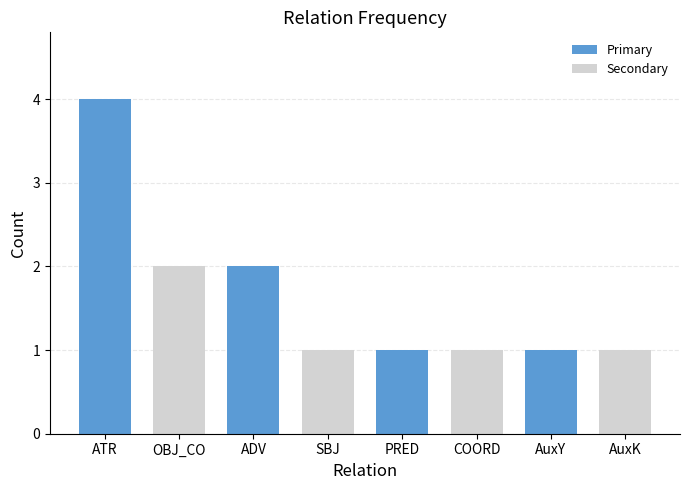

What is the value of the 8th bar from the left?

1